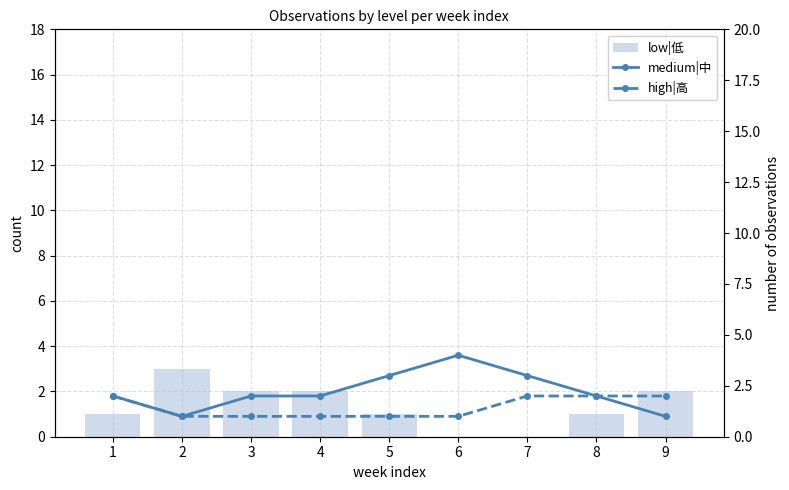

List the labels in order of low|低 value, smallest first.

6, 7, 1, 5, 8, 3, 4, 9, 2